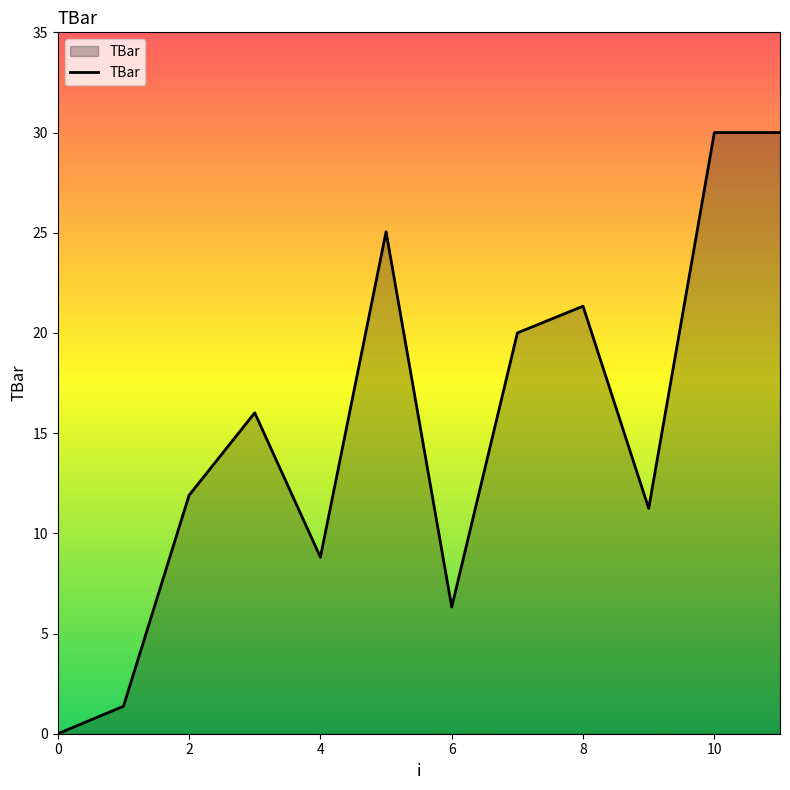

What is the greatest value displayed?

30.0